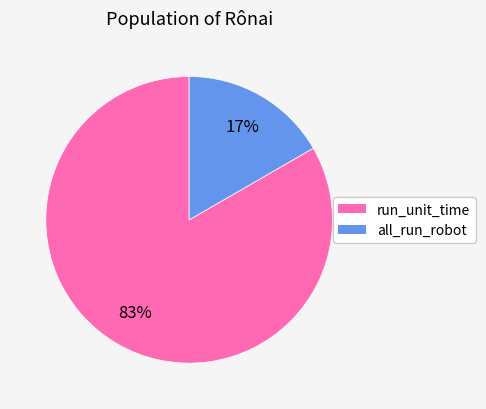

Which slice is the largest?

run_unit_time